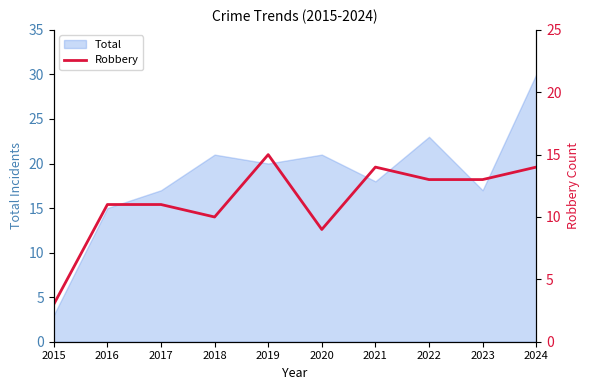

Which category has the highest value in the Total series?

2024